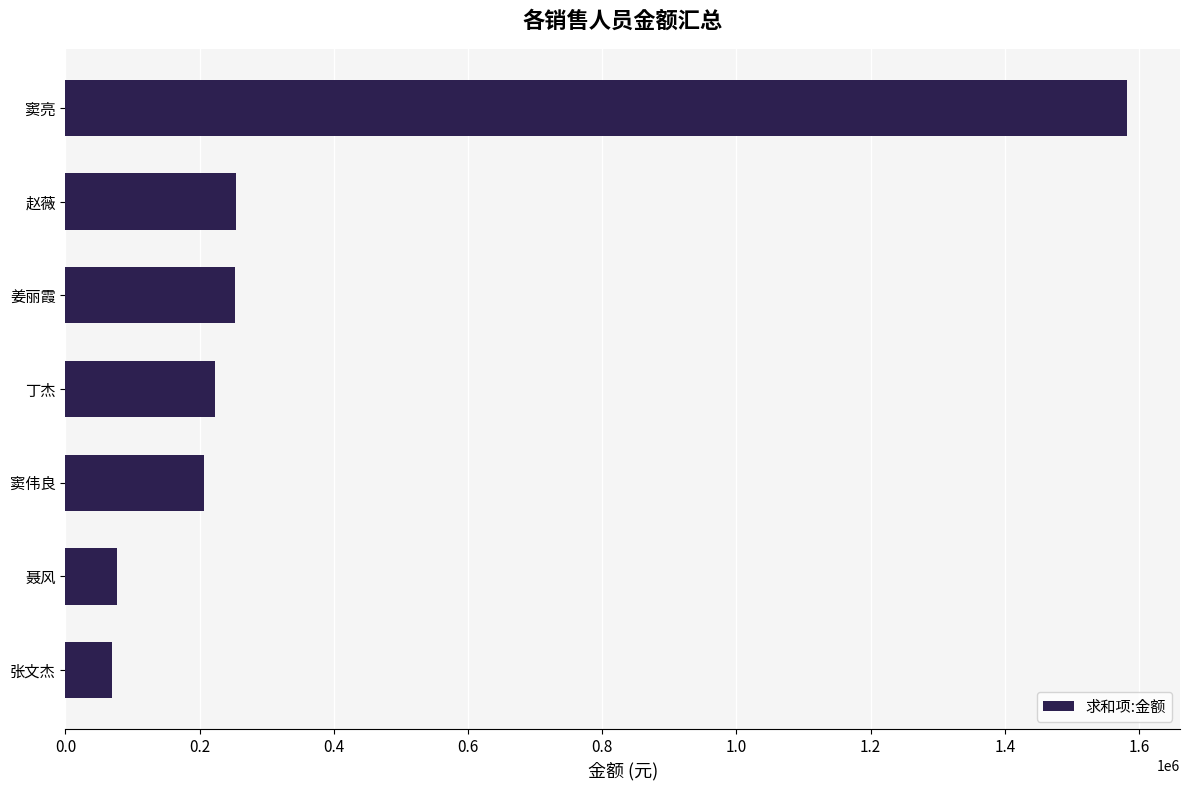

What is the smallest value displayed?

69500